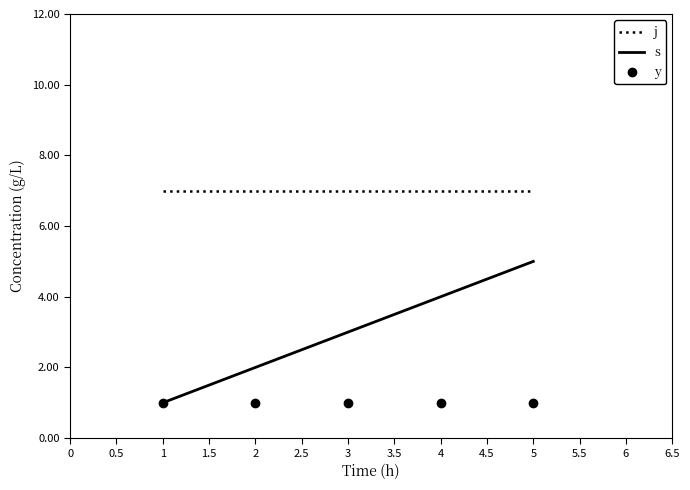

Reading right to left, extract all data points from this chart.

j: 7	7	7	7	7
s: 5	4	3	2	1
y: 1	1	1	1	1